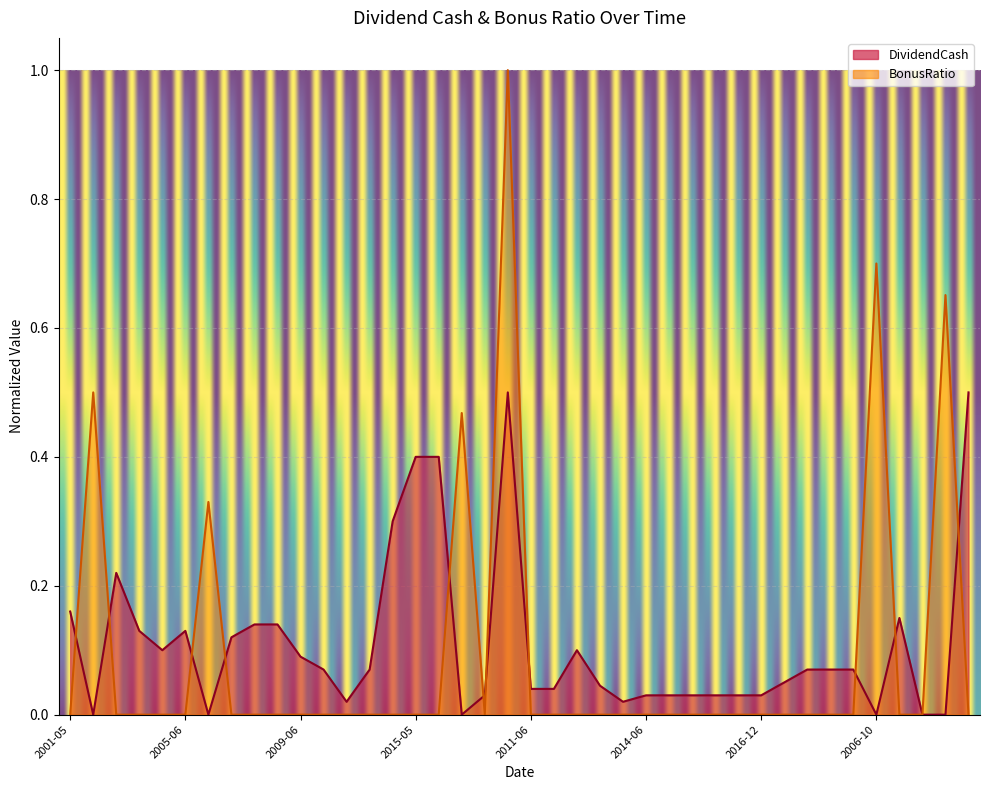

What is the difference between the maximum and minimum values in the DividendCash series?

0.5